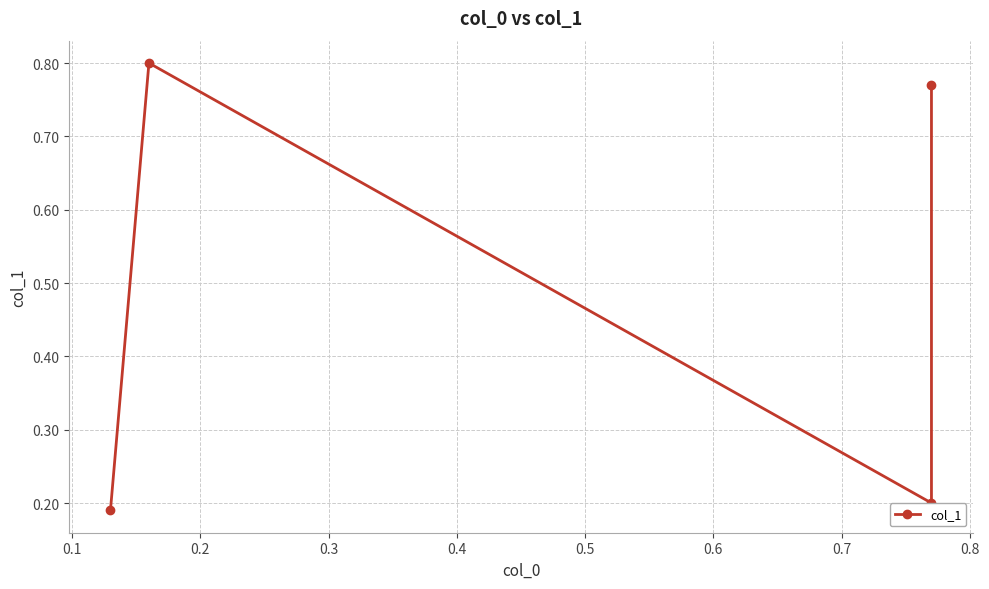

How many categories are shown in the chart?

4